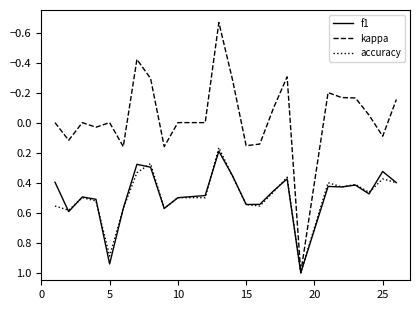

What is the maximum value shown in the chart?

1.0